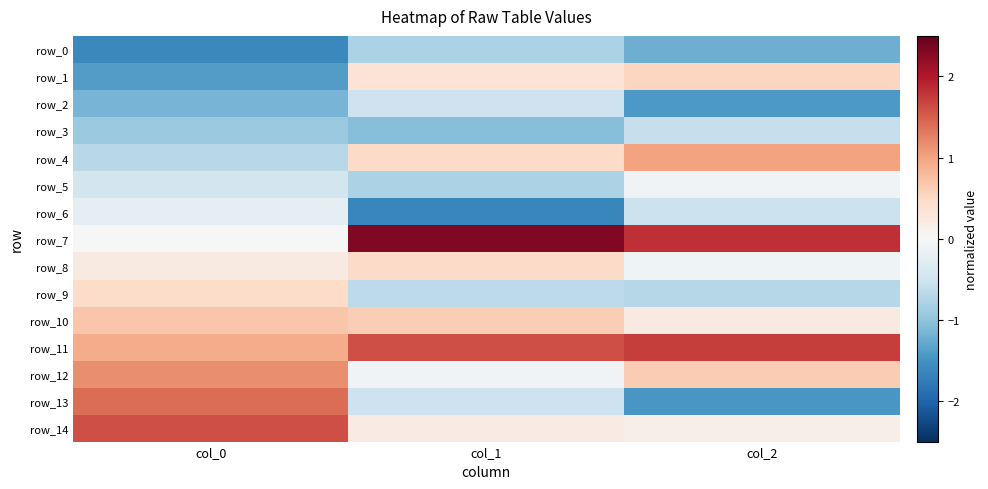

Which series changed the most between col_1 and col_2?

row_6